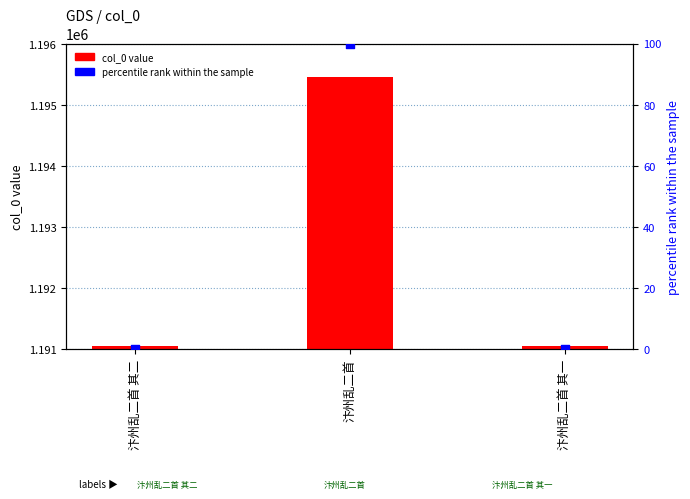

Which series reaches the minimum Y coordinate?

percentile rank within the sample